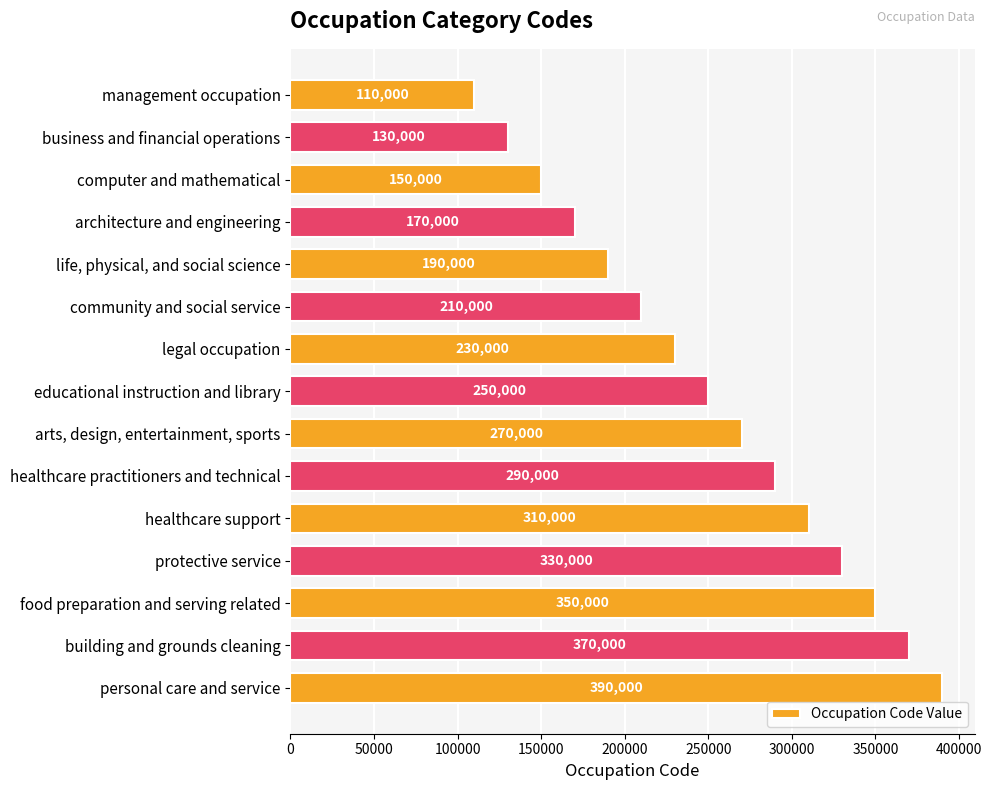

What is the difference between the second highest and second lowest values?

240000